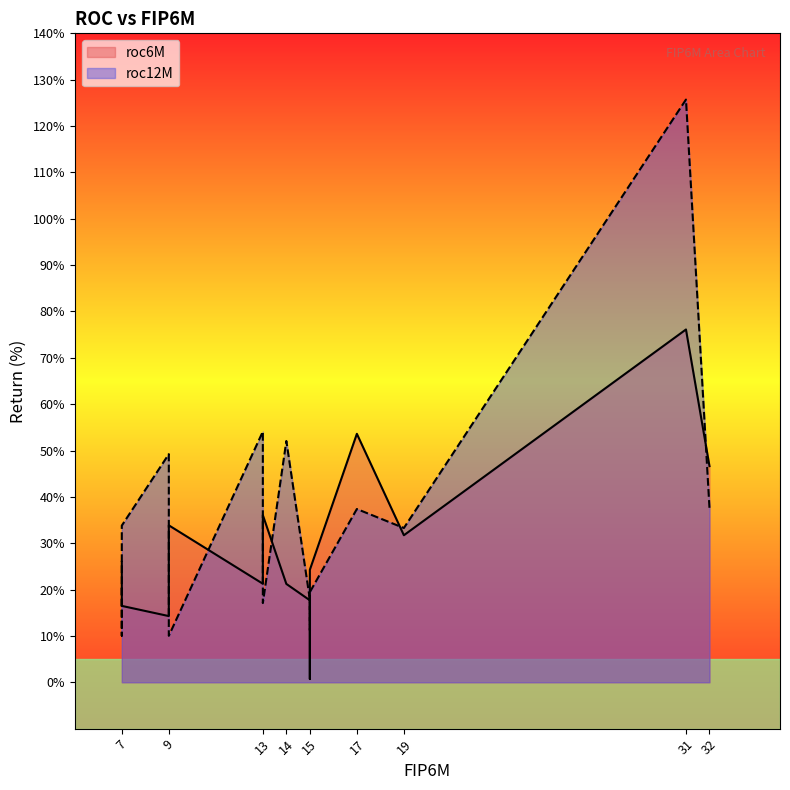

Which series has the largest range (max minus min)?

roc12M